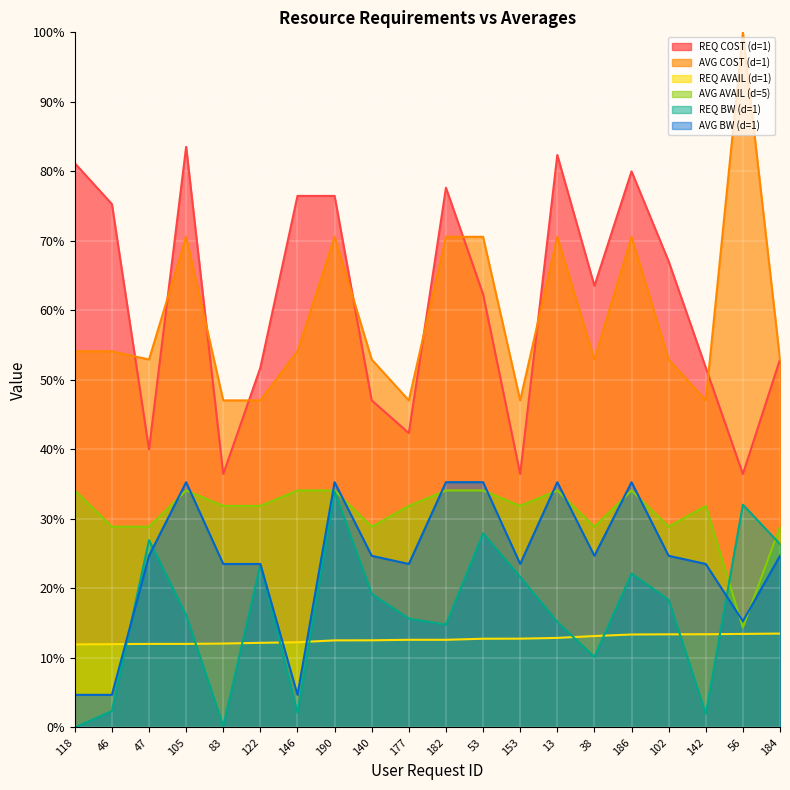

True or false: AVG AVAIL (d=5) and REQ BW (d=1) cross at least once.

True